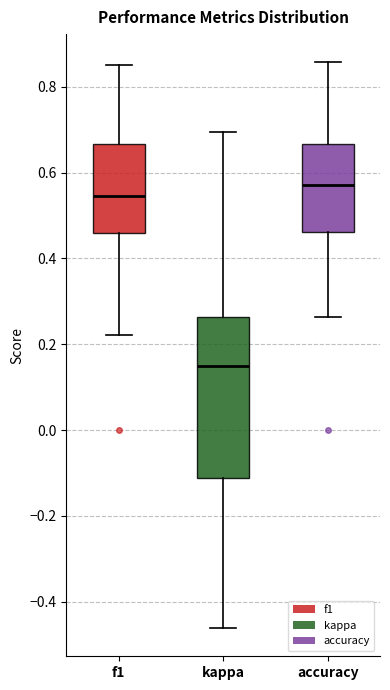

Comparing the boxes themselves (not the whiskers), which one is the tallest?

kappa